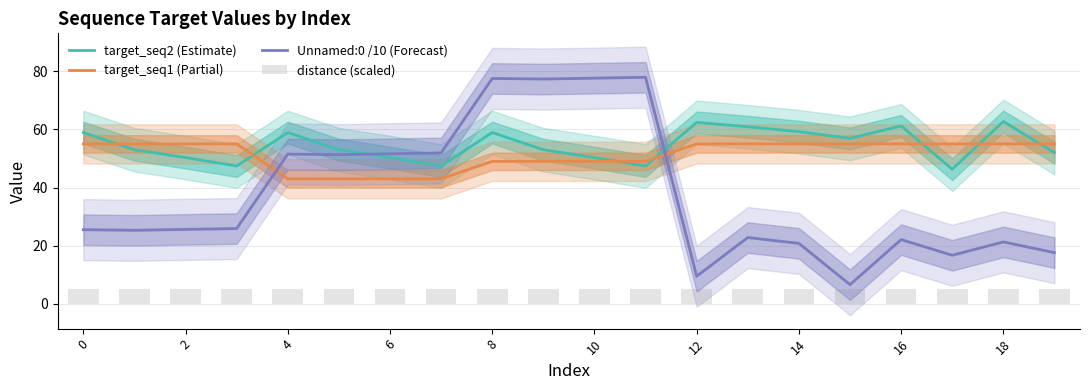

Which series ends up on top after the final intersection of target_seq2 (Estimate) and target_seq1 (Partial)?

target_seq1 (Partial)